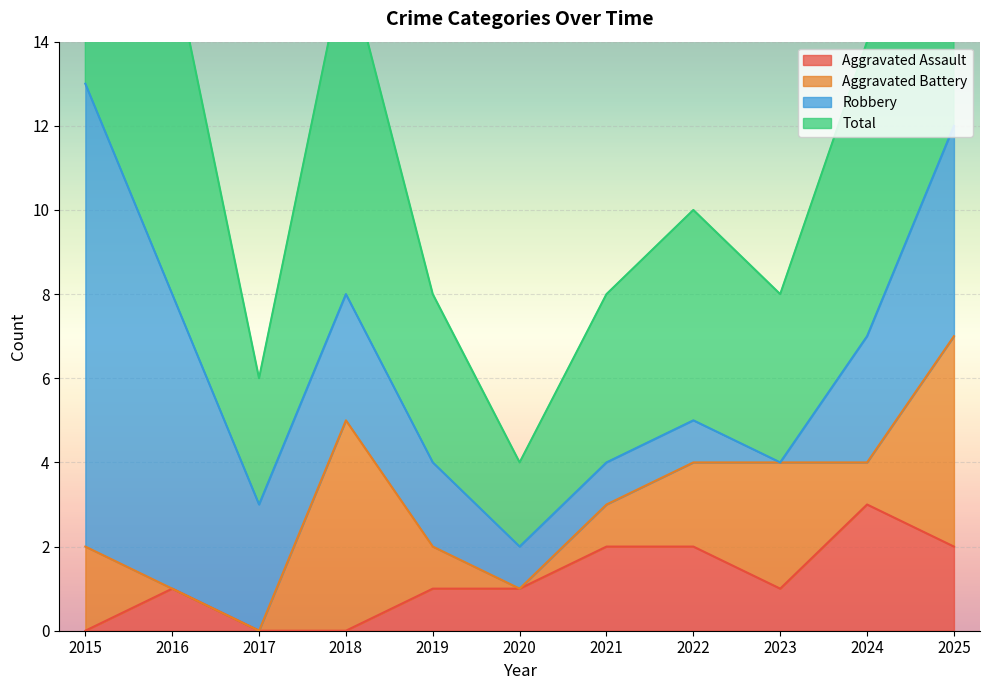

True or false: Total and Aggravated Assault intersect in this chart.

False